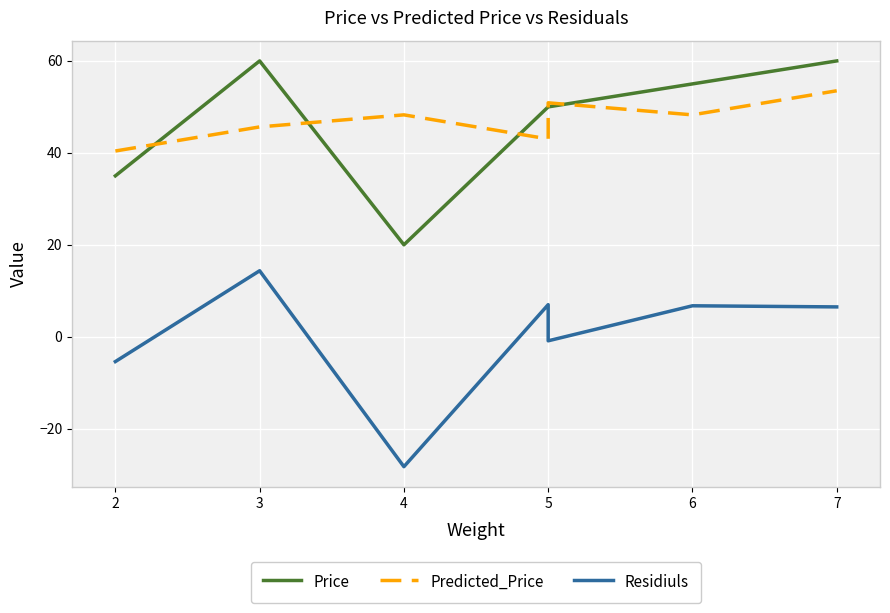

What is the value of the Residiuls point at the 7th from the left?

6.5